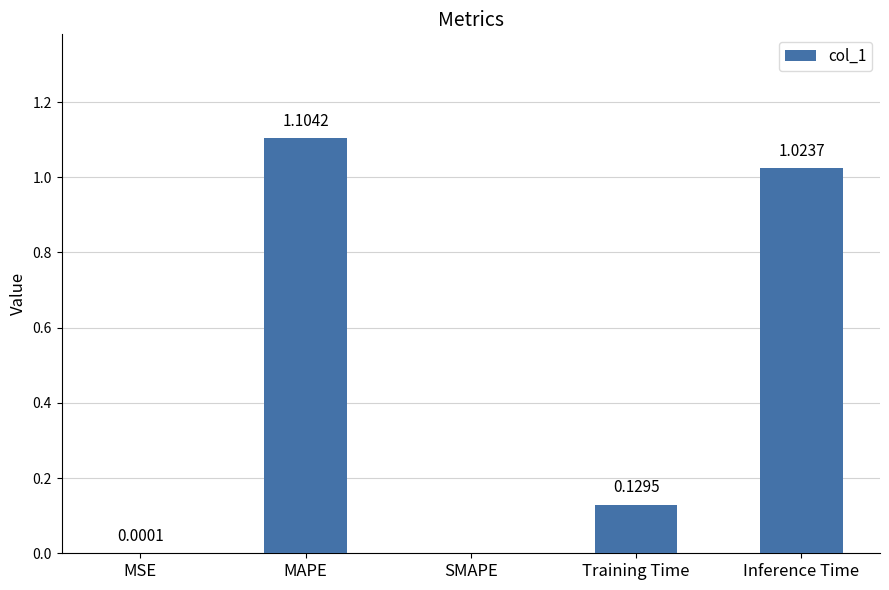

At which category does the chart reach its peak across all series?

MAPE